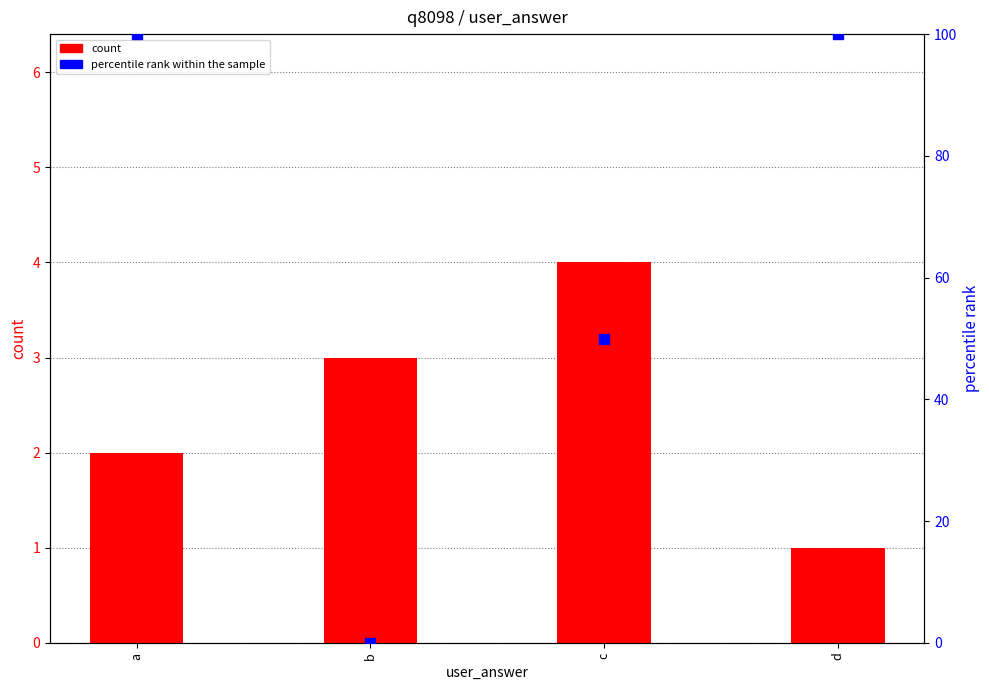

Which series has the largest total across all categories?

percentile rank within the sample